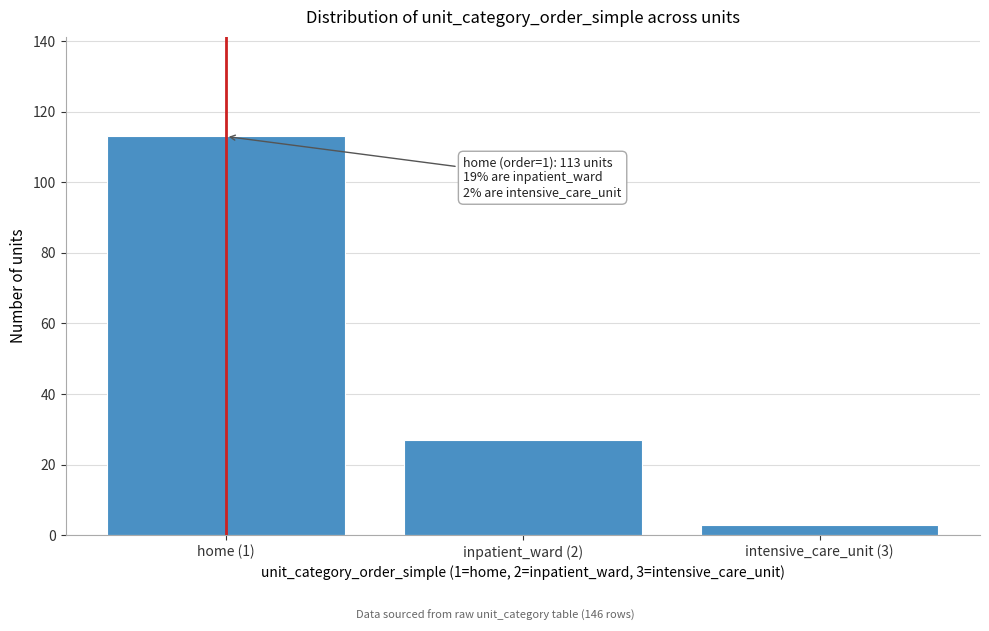

Reading right to left, list all the values displayed in this chart.

3	27	113